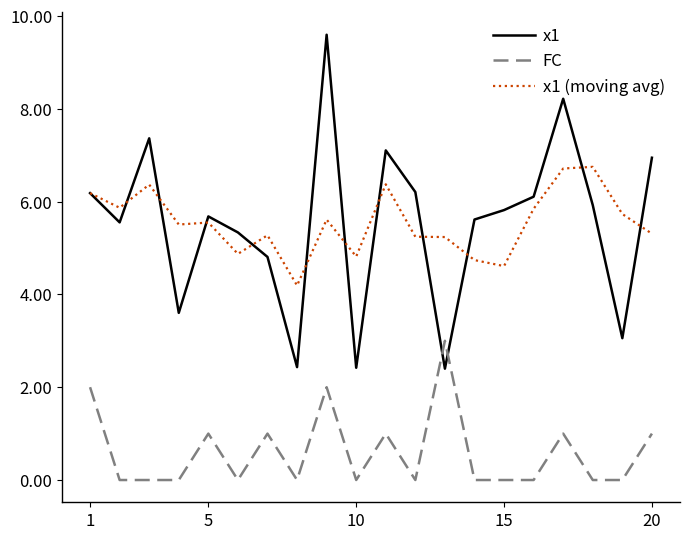

Rank the series by their maximum value, from lowest to highest.

FC, x1 (moving avg), x1